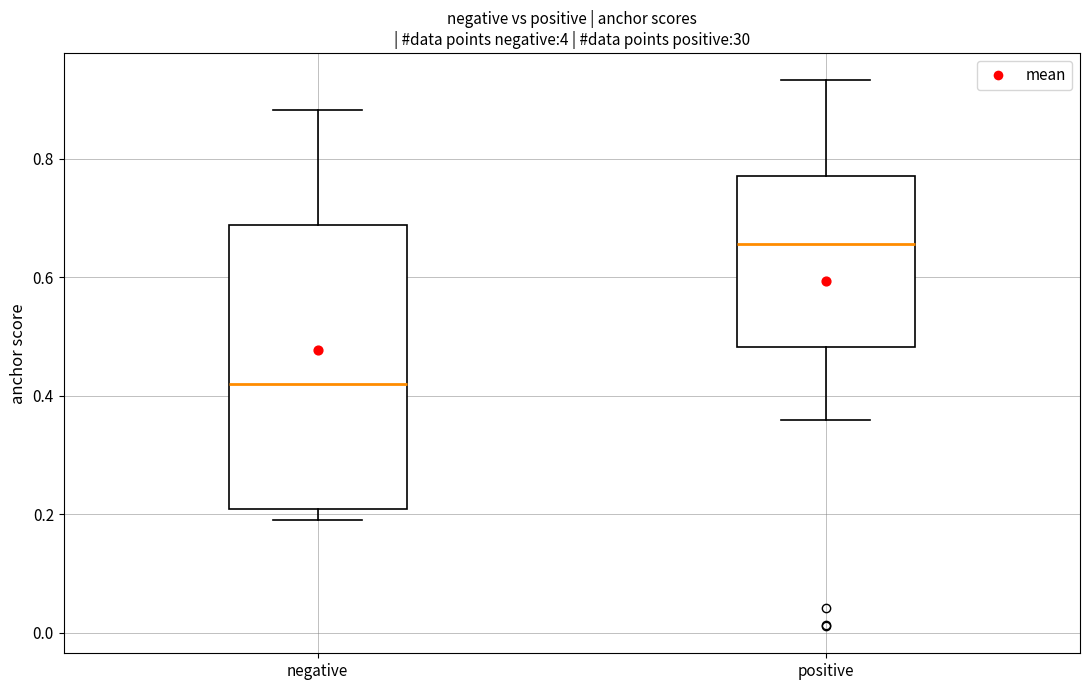

Comparing the boxes themselves (not the whiskers), which one is the tallest?

negative